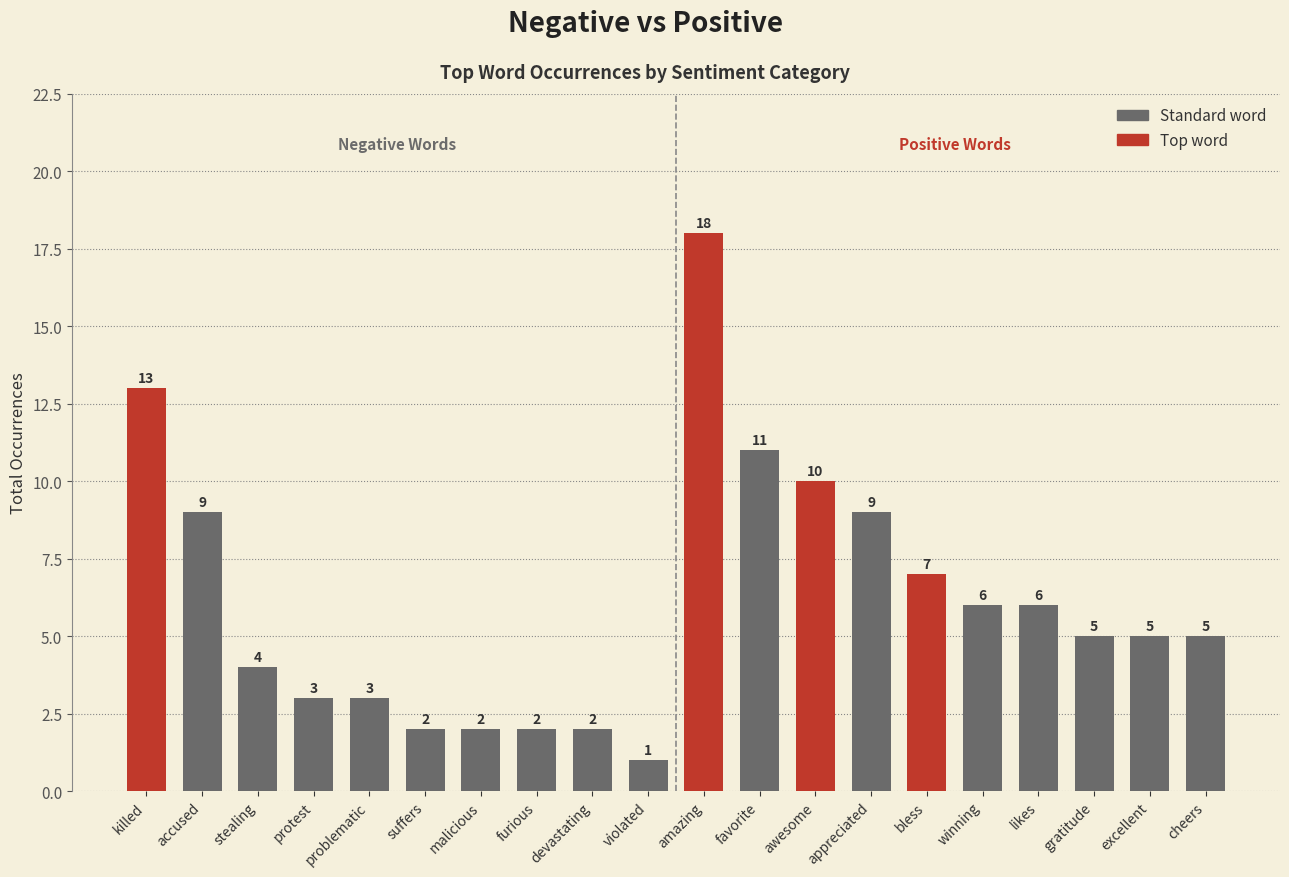

Is it true that the value at suffers is 1?

False